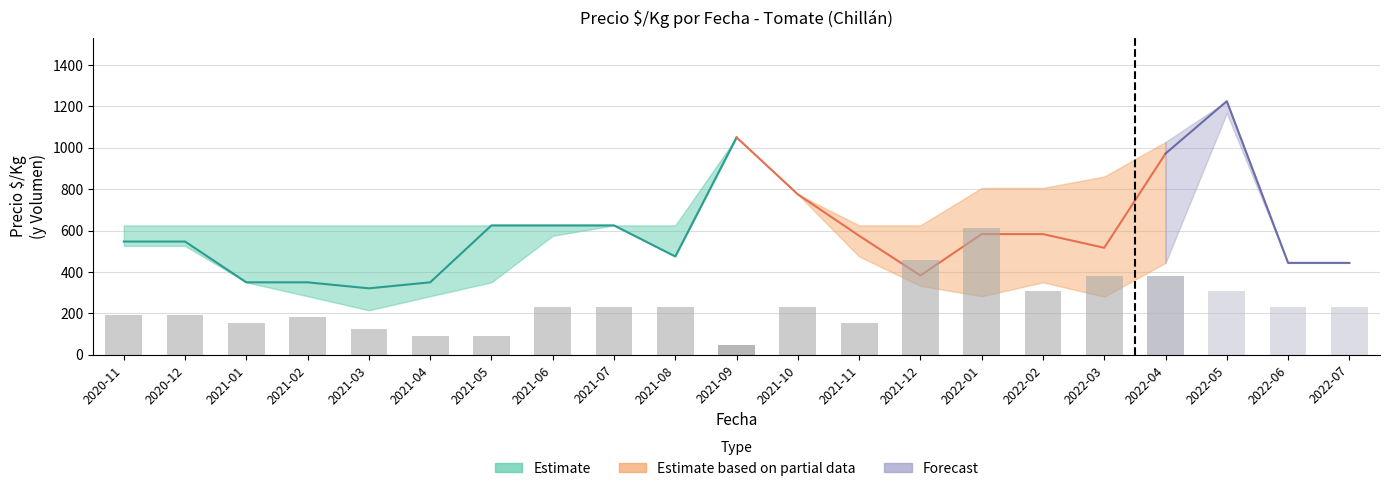

Rank the categories by precio_min value from lowest to highest.

2021-03, 2022-03, 2021-02, 2021-04, 2022-01, 2021-12, 2021-01, 2021-05, 2022-02, 2022-04, 2022-06, 2022-07, 2021-08, 2021-11, 2020-11, 2020-12, 2021-06, 2021-07, 2021-10, 2021-09, 2022-05